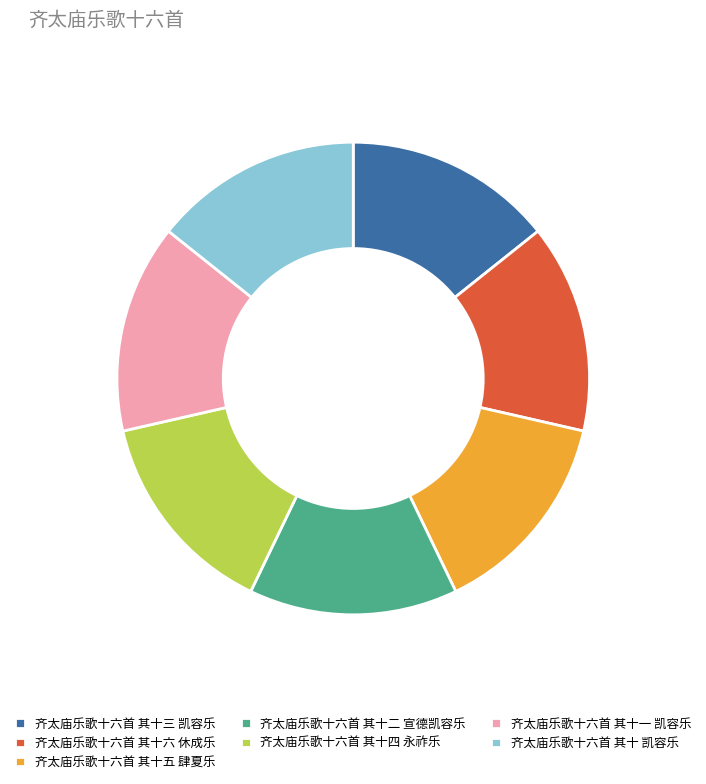

Count the number of slices in the pie.

7